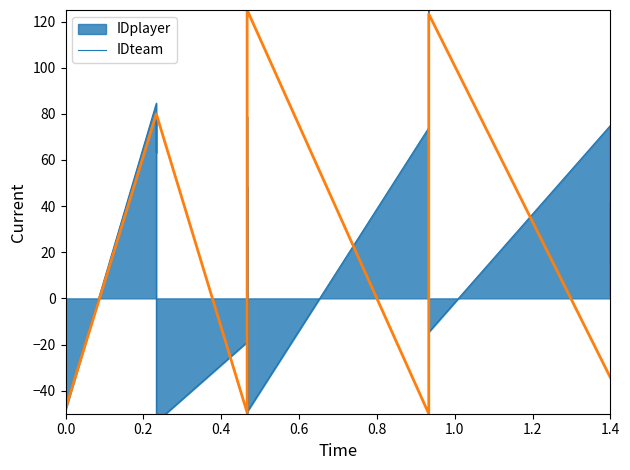

What position from the left is 38?

39